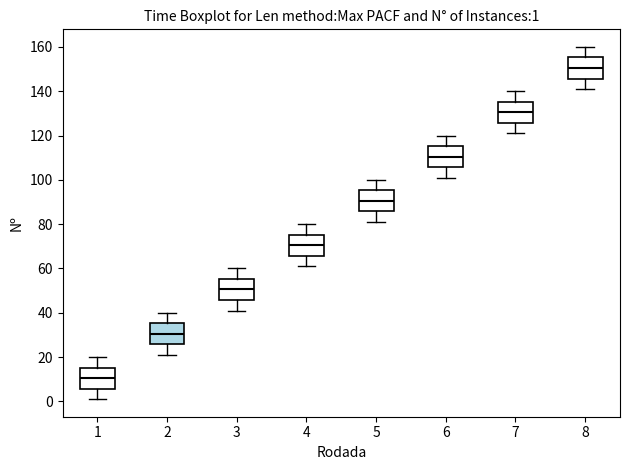

Which box has the lowest median line?

1